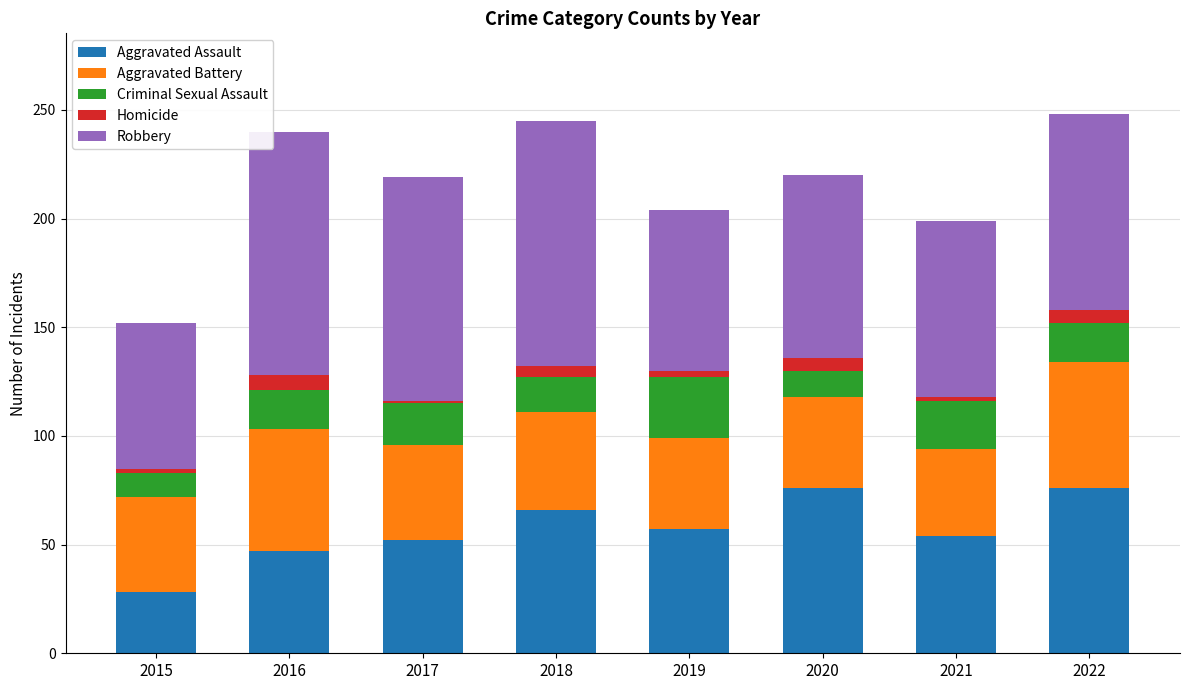

Is it true that Aggravated Assault equals 57 at 2019?

True